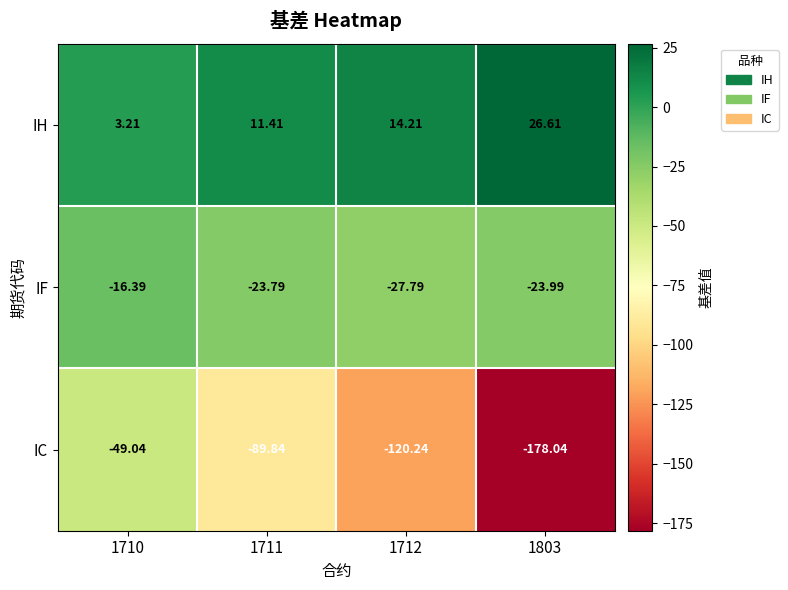

List the series in order of their overall mean, highest first.

IH, IF, IC